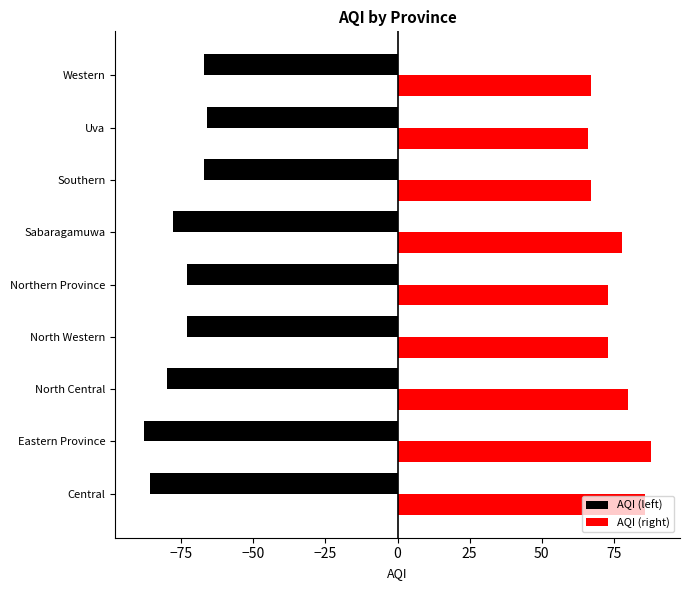

True or false: AQI (left) has a value of -129 at Eastern Province.

False